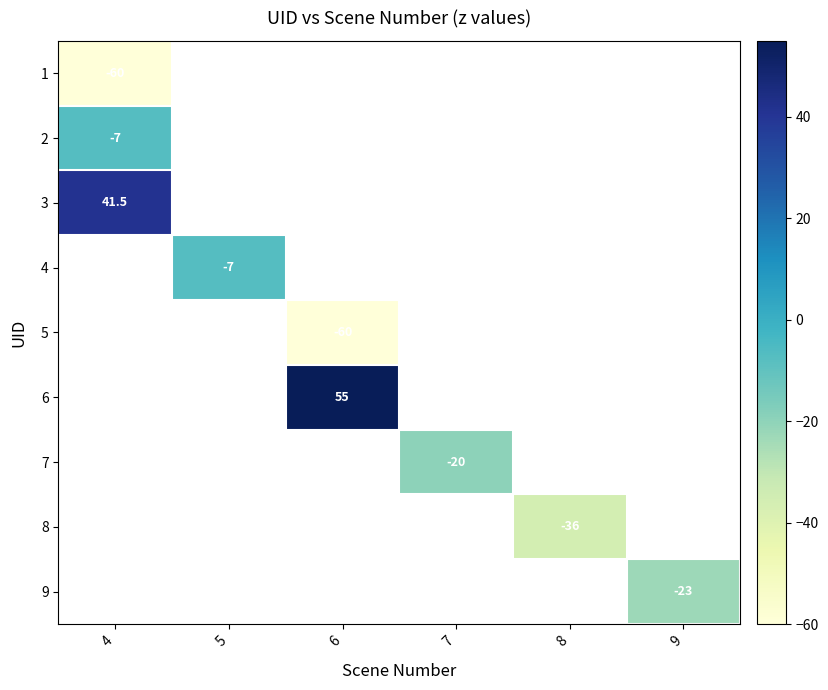

Is the value of 8 at 8 greater than the value of 7 at 7?

No